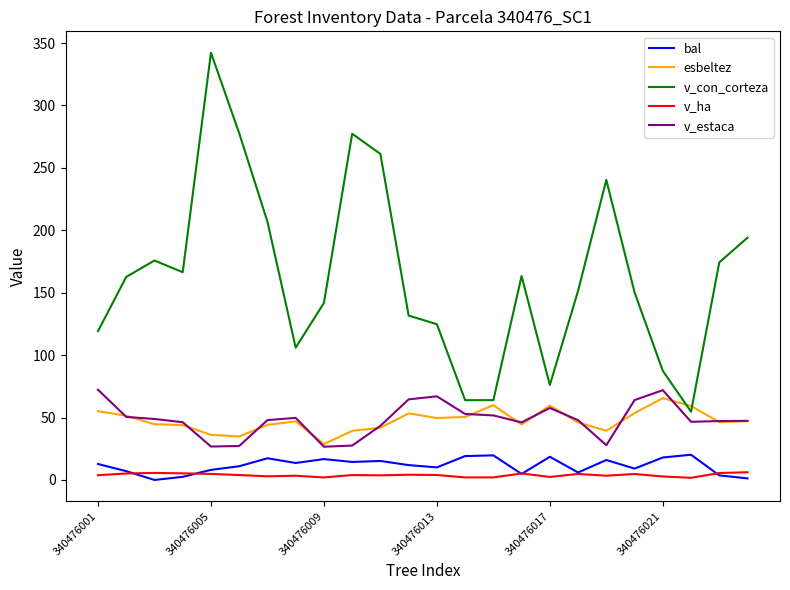

What is the highest value of the v_estaca series?

72.3